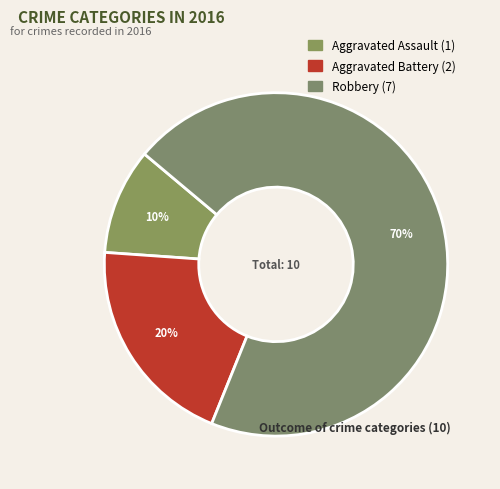

What is the total percentage of Robbery and Aggravated Battery?

90.0%